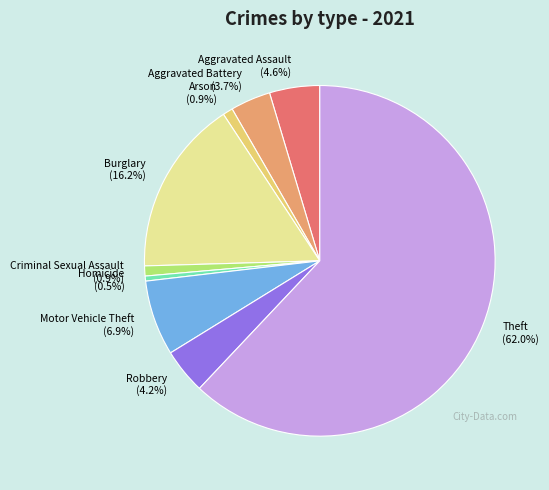

The Burglary slice represents 16% of the pie. True or false?

True